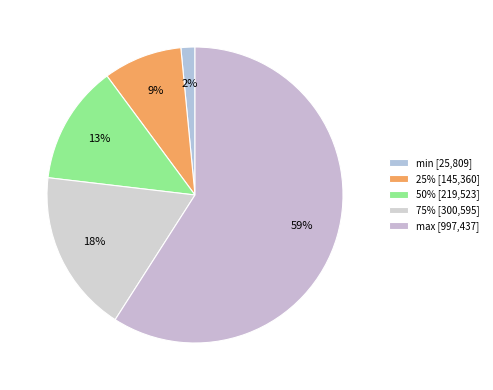

To the nearest percent, what portion does 75% represent?

18%